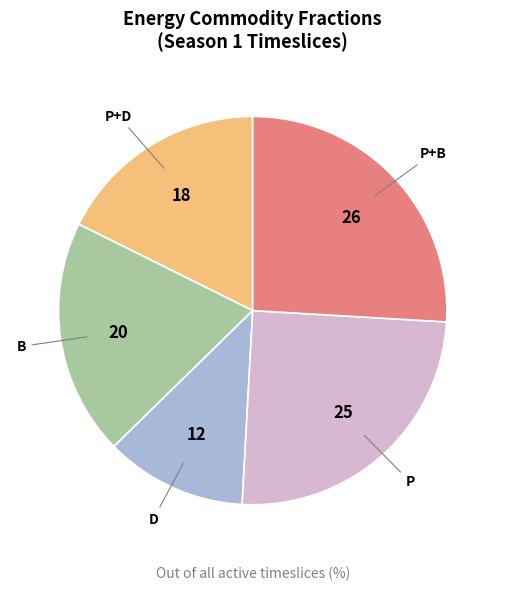

Is there a majority slice in this chart?

No